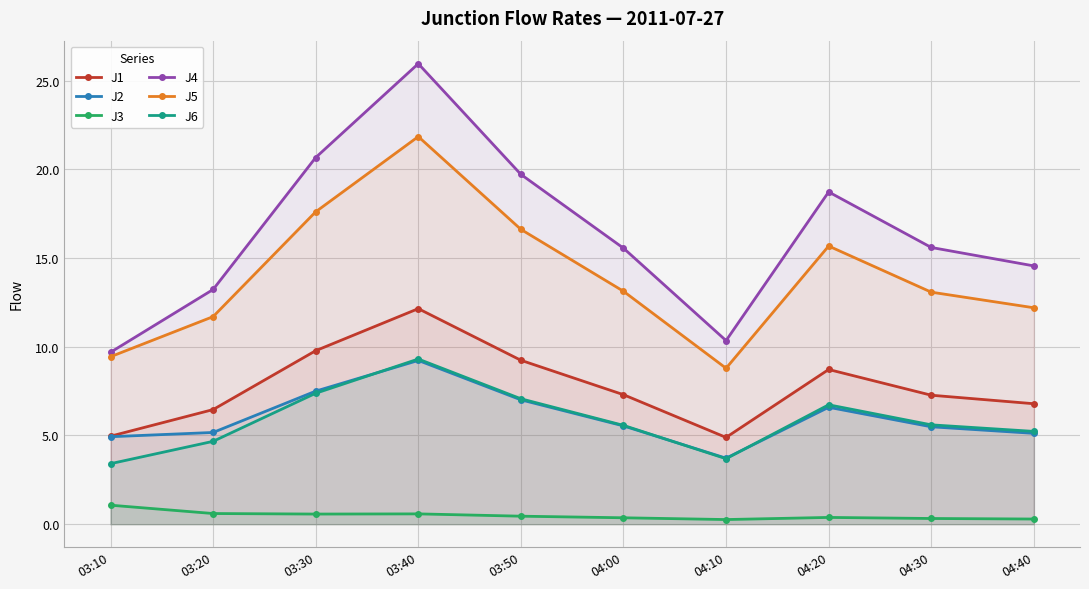

At which category is the sum across all series the highest?

03:40